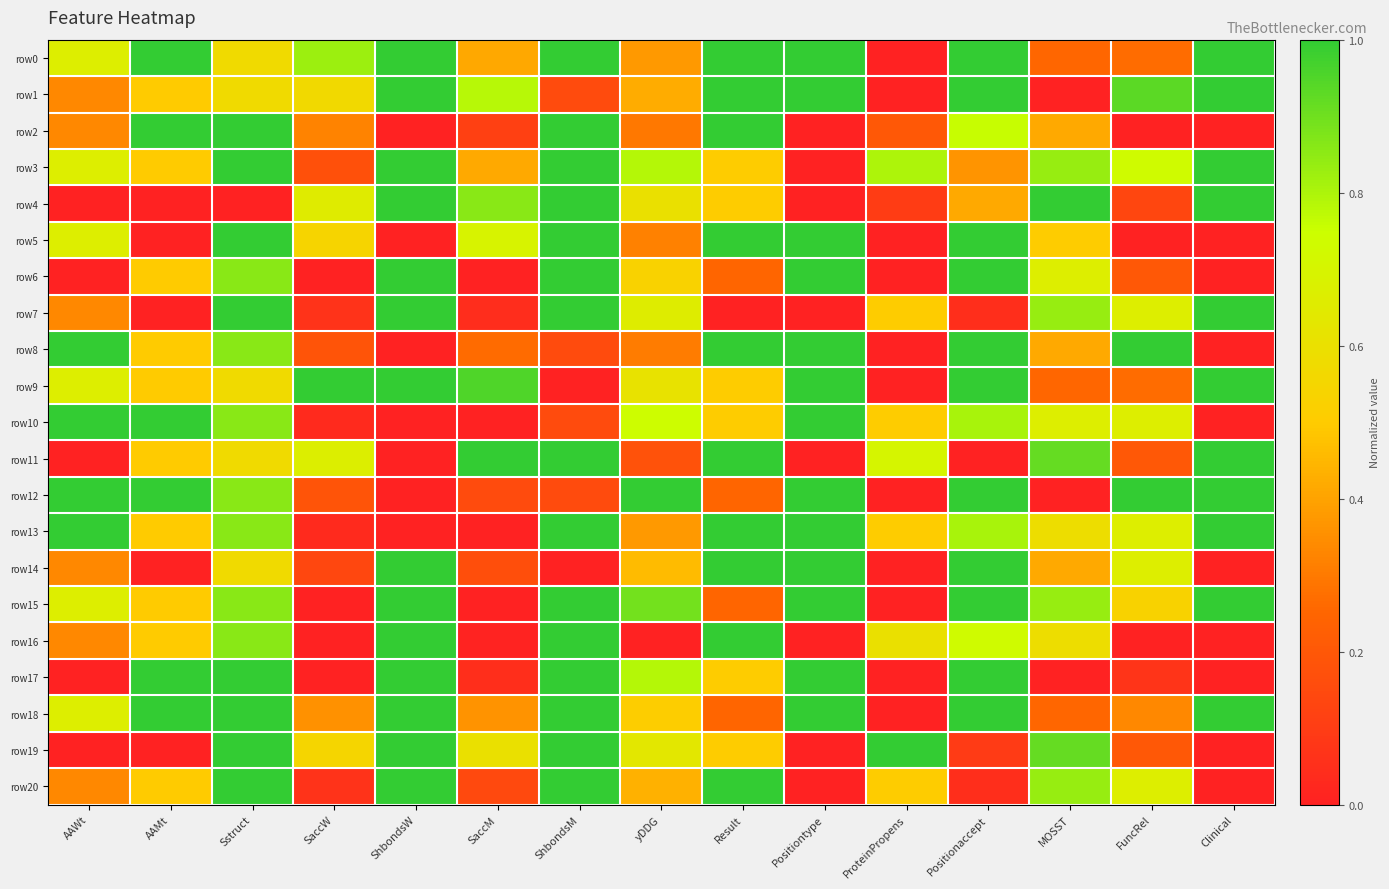

At which category does the chart reach its minimum across all series?

ProteinPropens